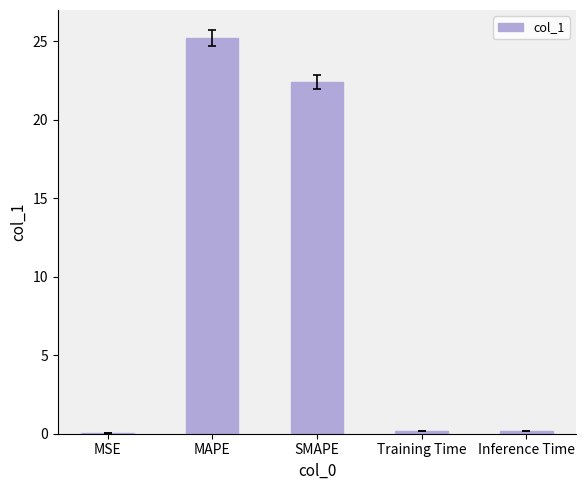

Between MSE and MAPE, which is larger?

MAPE